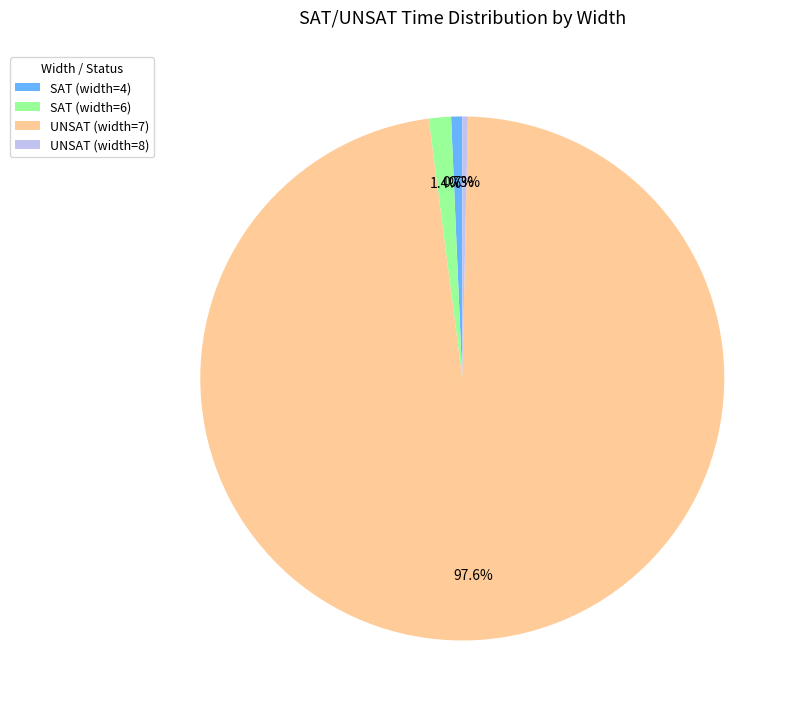

Which category has the biggest portion of the pie?

UNSAT (width=7)